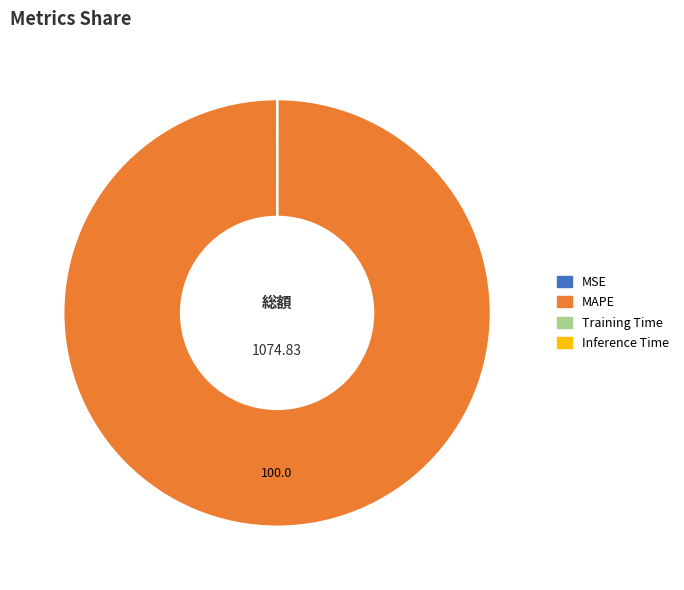

What is the largest slice in the pie chart?

MAPE